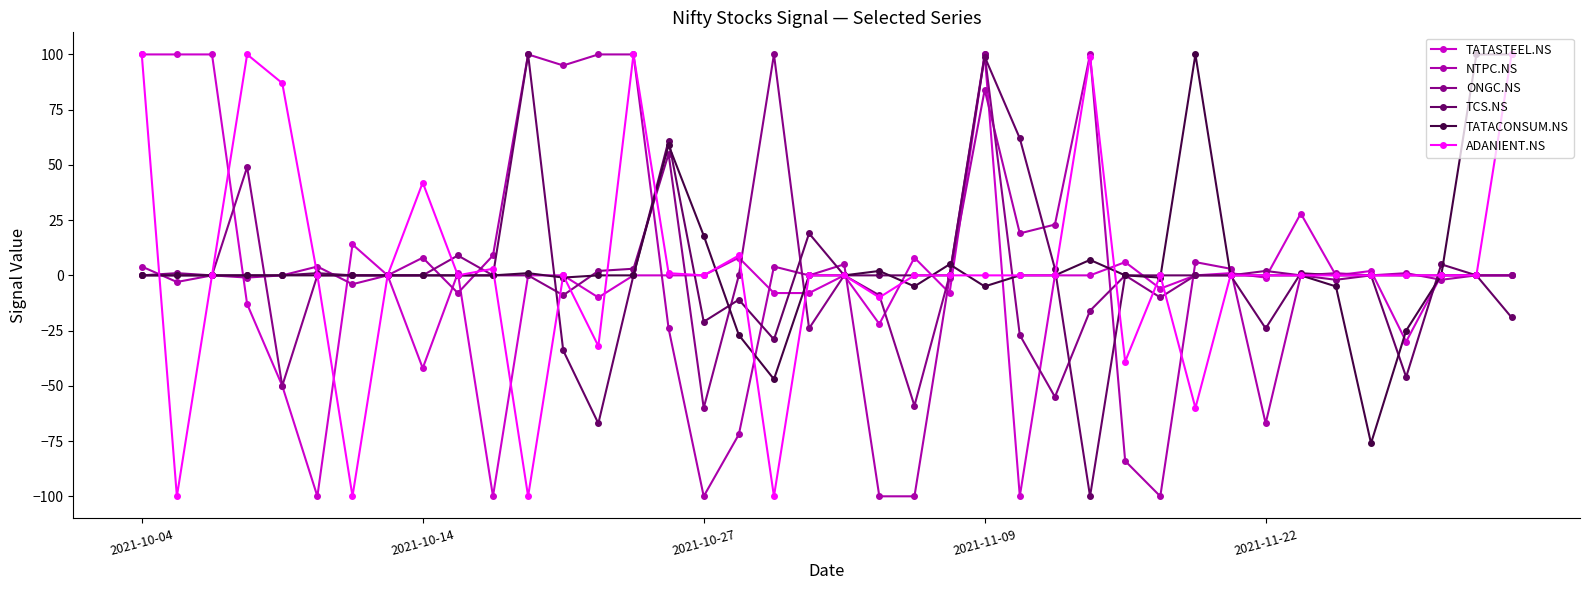

How many distinct data groups are displayed?

6